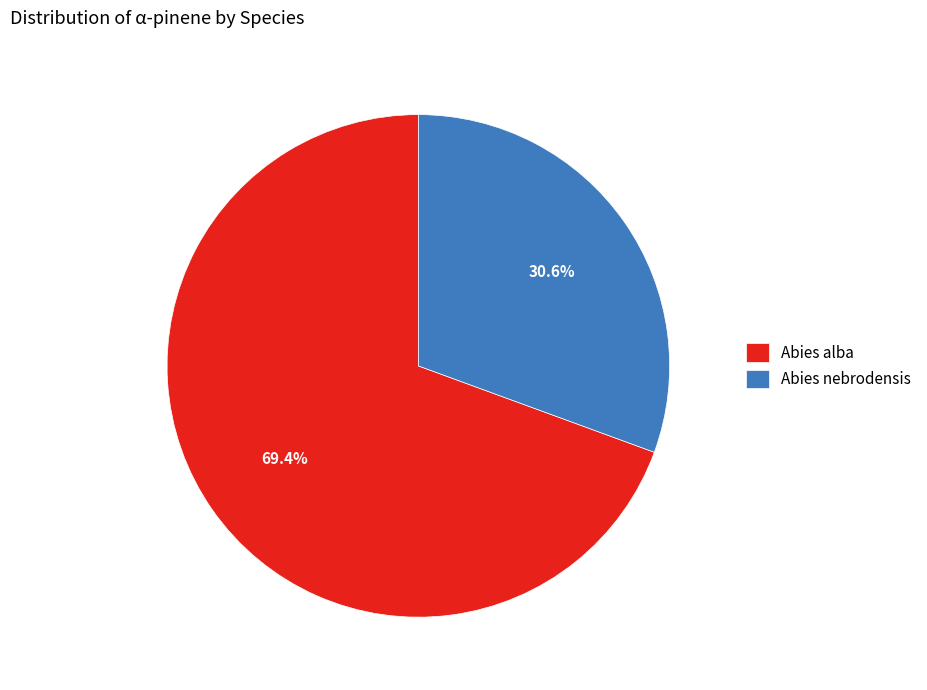

Do Abies alba and Abies nebrodensis together represent more than half of the pie?

Yes